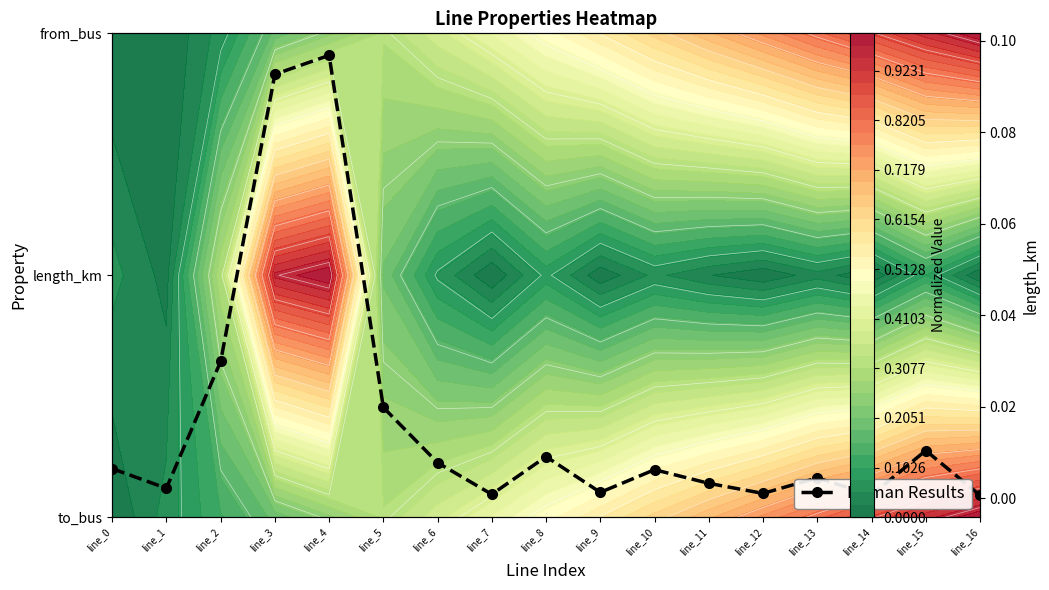

The value at line_6 is 0.0. True or false?

False